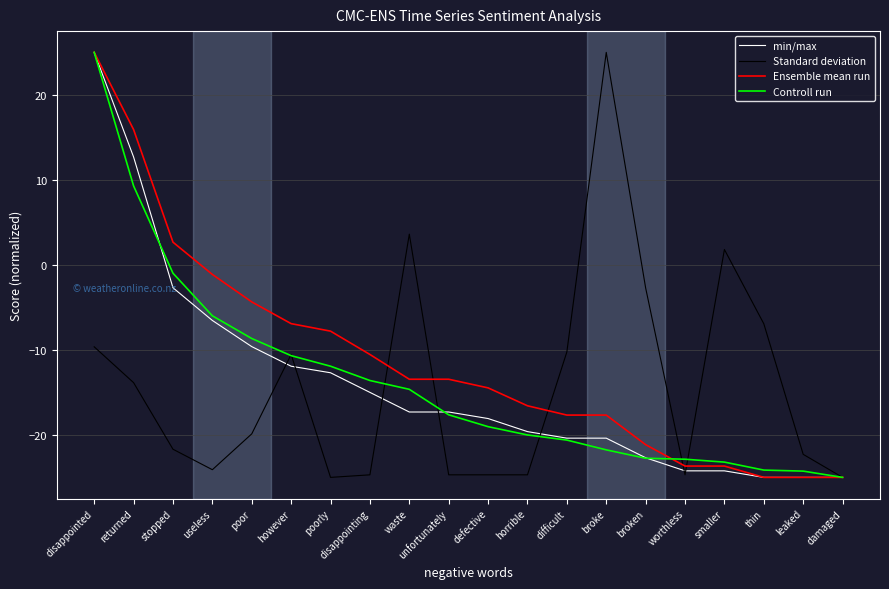

How many lines are shown in the chart?

4